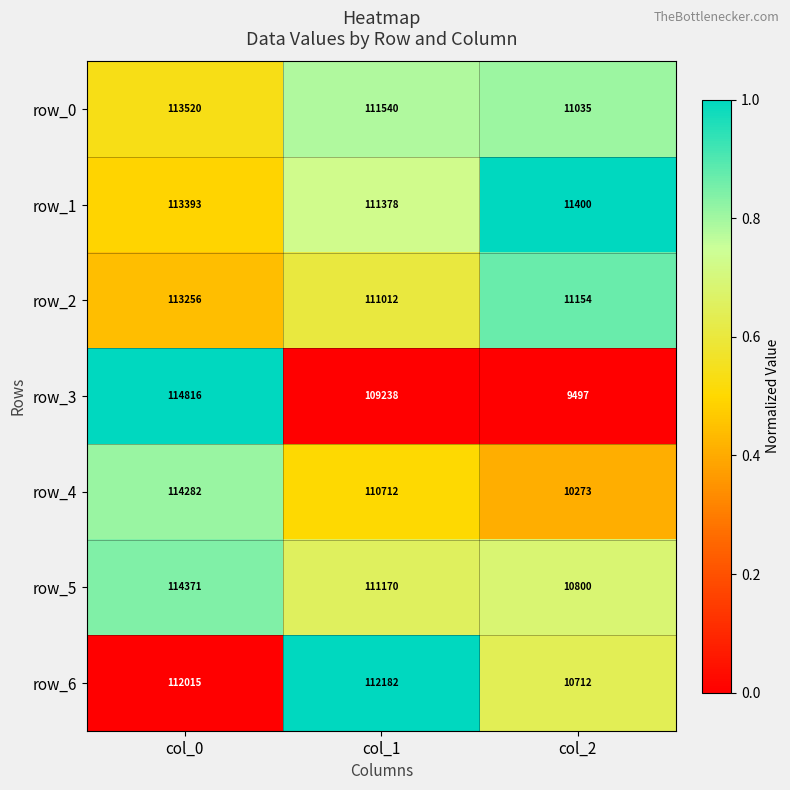

Which series has the widest spread of values?

row_3